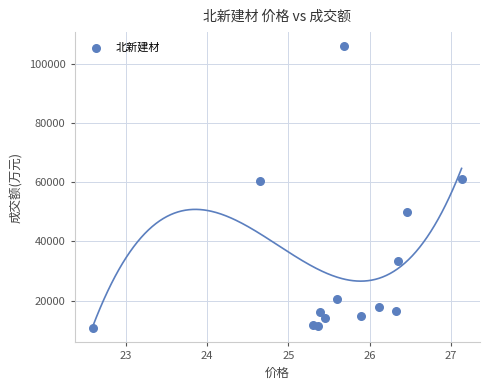

What is the range of Y values (max minus min)?

95407